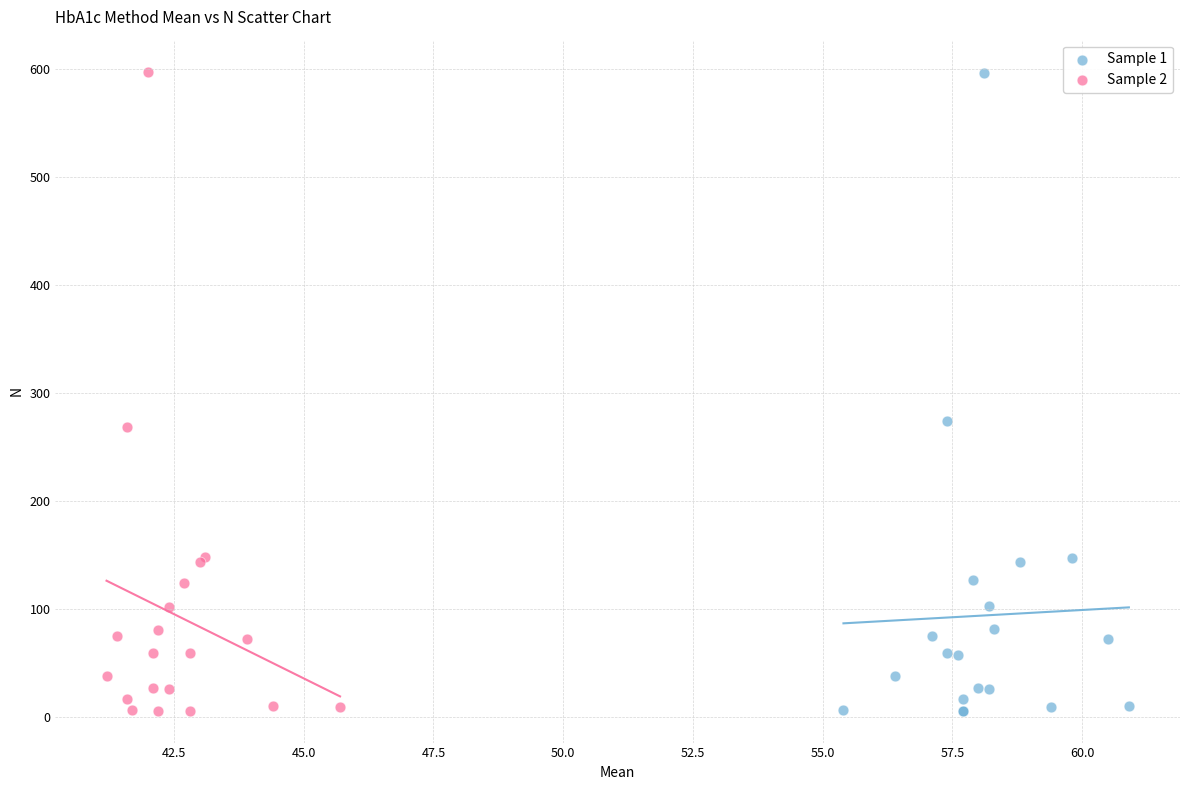

Which series has the widest spread of Y values?

Sample 2